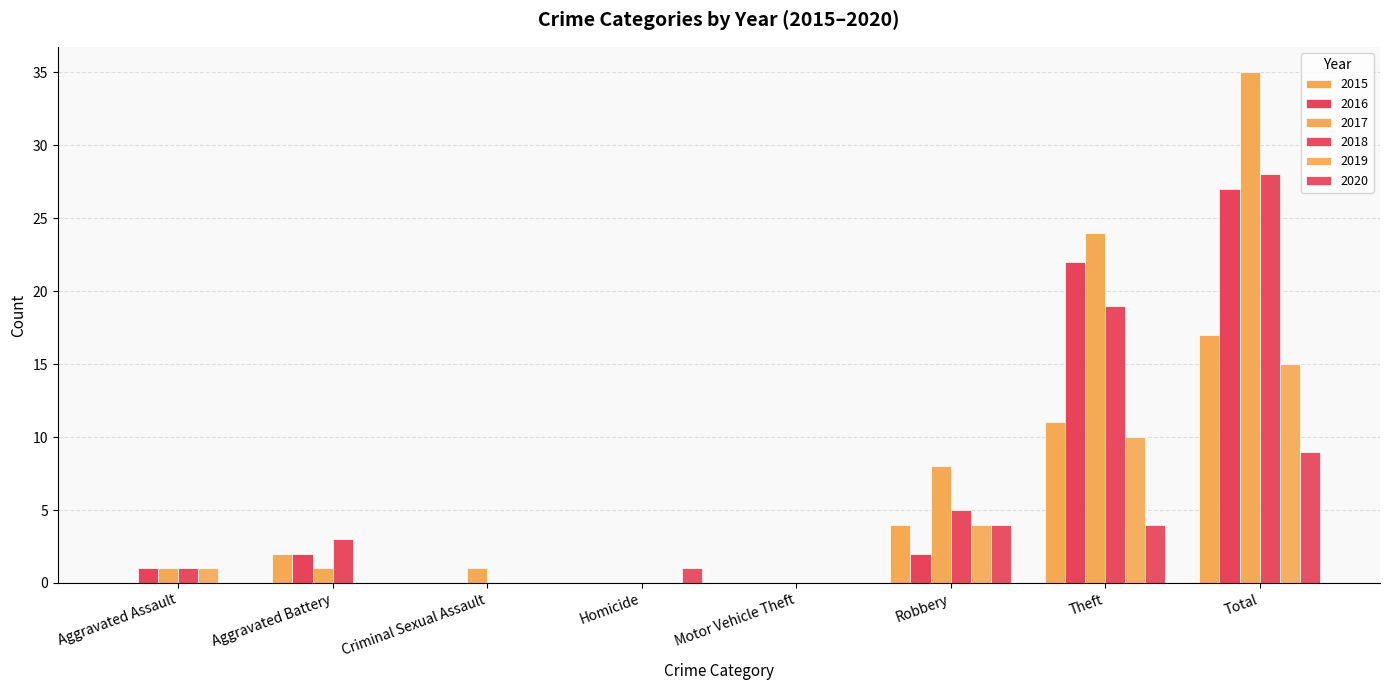

What is the total value across all series at Criminal Sexual Assault?

1